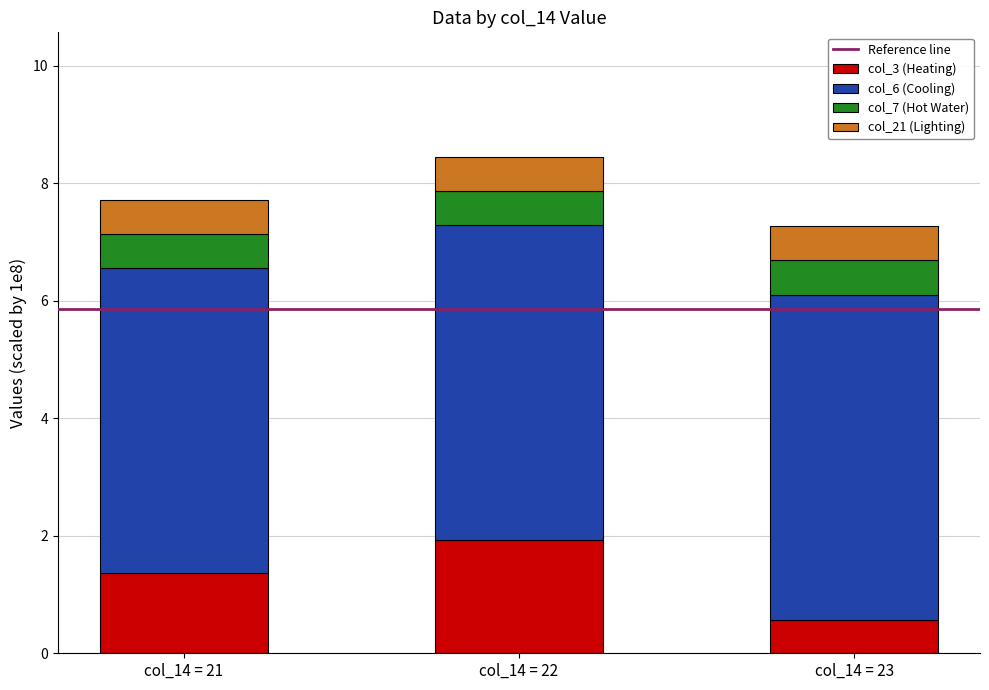

The col_3 (Heating) series shows 1.4 at col_14 = 21. True or false?

True